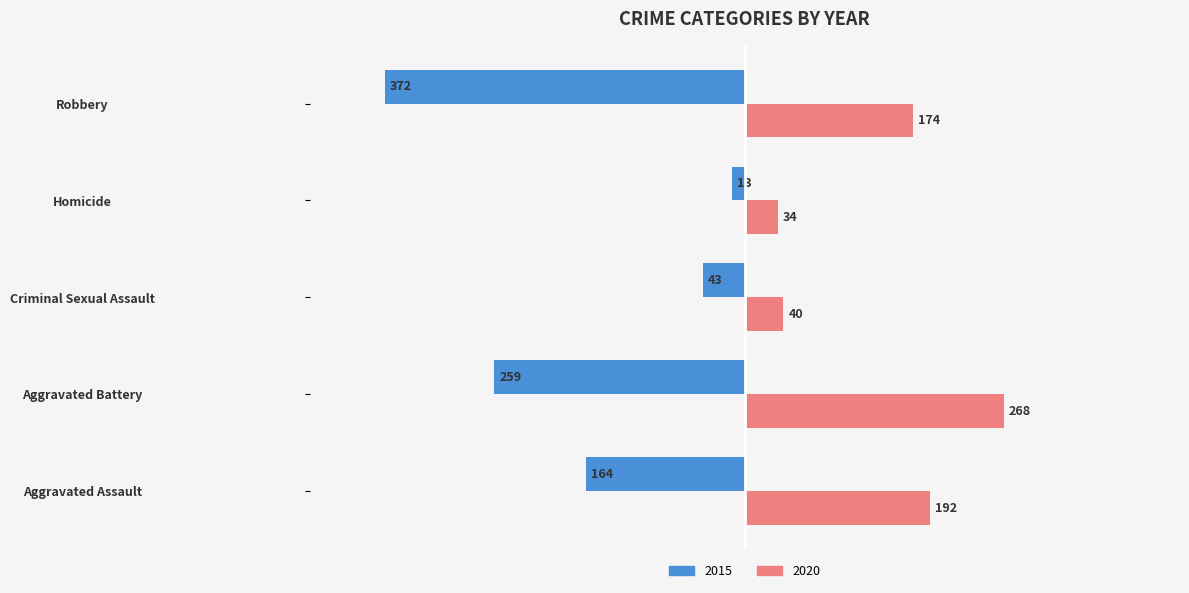

What is the spread (max minus min) of values at Criminal Sexual Assault?

83